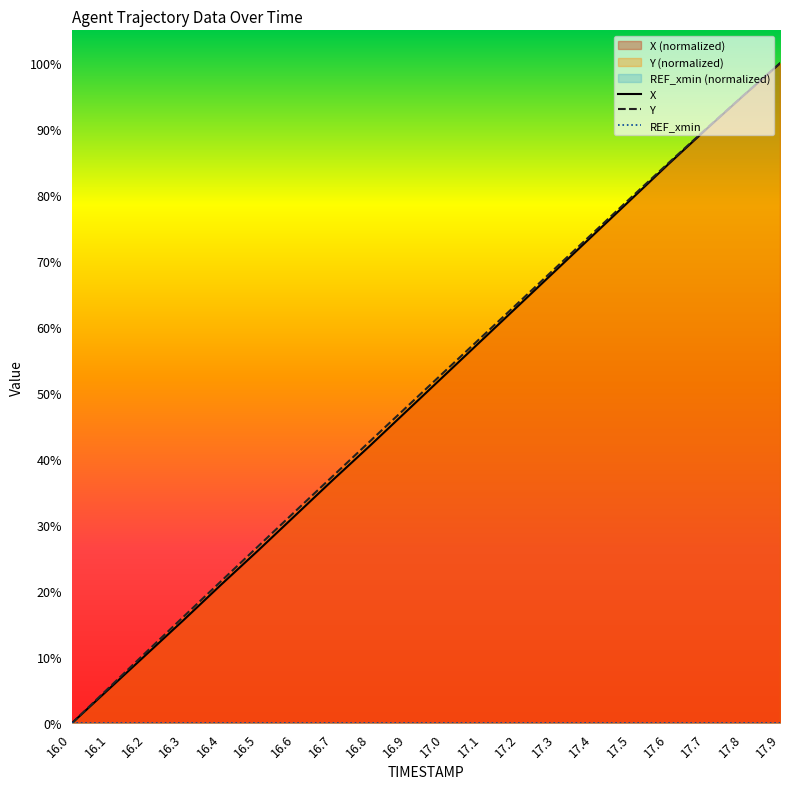

Reading right to left, transcribe all the data shown in this chart.

X: 17.9=1.0	17.8=1.0	17.7=0.9	17.6=0.8	17.5=0.8	17.4=0.7	17.3=0.7	17.2=0.6	17.1=0.6	17.0=0.5	16.9=0.5	16.8=0.4	16.7=0.4	16.6=0.3	16.5=0.3	16.4=0.2	16.3=0.2	16.2=0.1	16.1=0.1	16.0=0.0
Y: 17.9=1.0	17.8=1.0	17.7=0.9	17.6=0.8	17.5=0.8	17.4=0.7	17.3=0.7	17.2=0.6	17.1=0.6	17.0=0.5	16.9=0.5	16.8=0.4	16.7=0.4	16.6=0.3	16.5=0.3	16.4=0.2	16.3=0.2	16.2=0.1	16.1=0.1	16.0=0.0
REF_xmin: 17.9=0.0	17.8=0.0	17.7=0.0	17.6=0.0	17.5=0.0	17.4=0.0	17.3=0.0	17.2=0.0	17.1=0.0	17.0=0.0	16.9=0.0	16.8=0.0	16.7=0.0	16.6=0.0	16.5=0.0	16.4=0.0	16.3=0.0	16.2=0.0	16.1=0.0	16.0=0.0